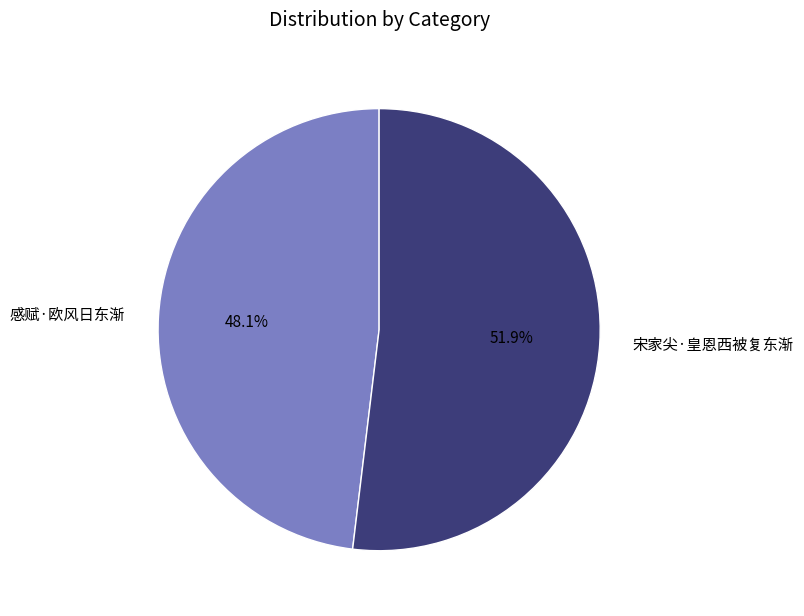

Rank the categories by value from highest to lowest.

宋家尖·皇恩西被复东渐, 感赋·欧风日东渐